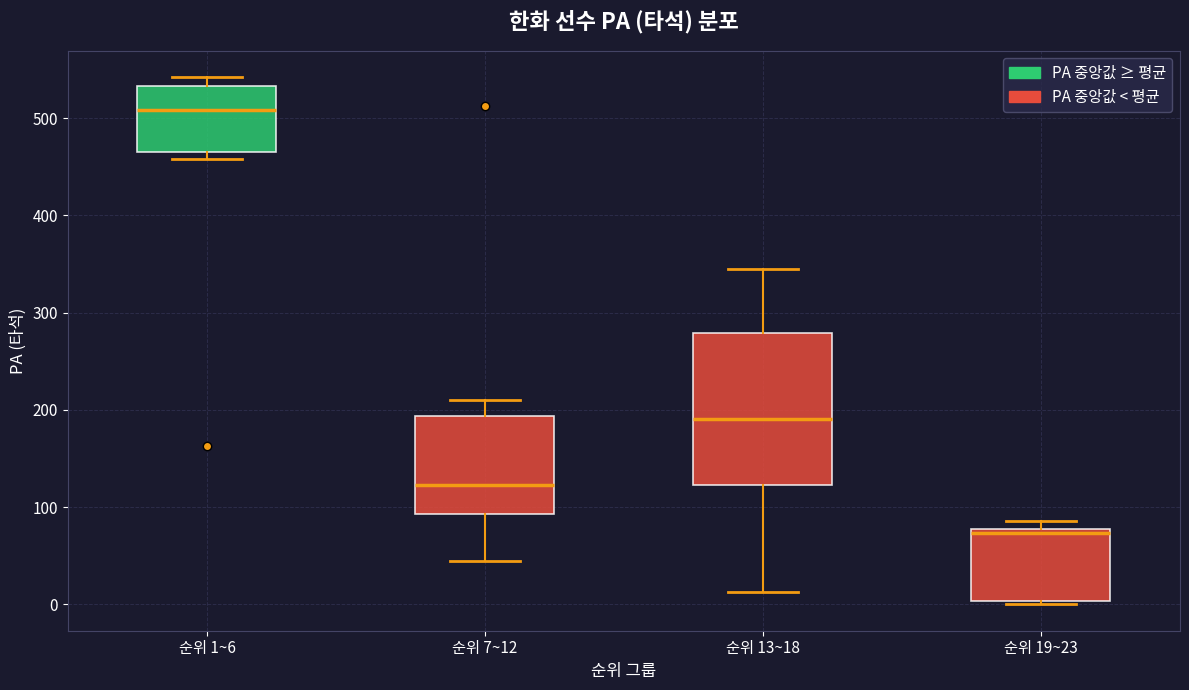

Which box's median line is the highest?

순위 1~6